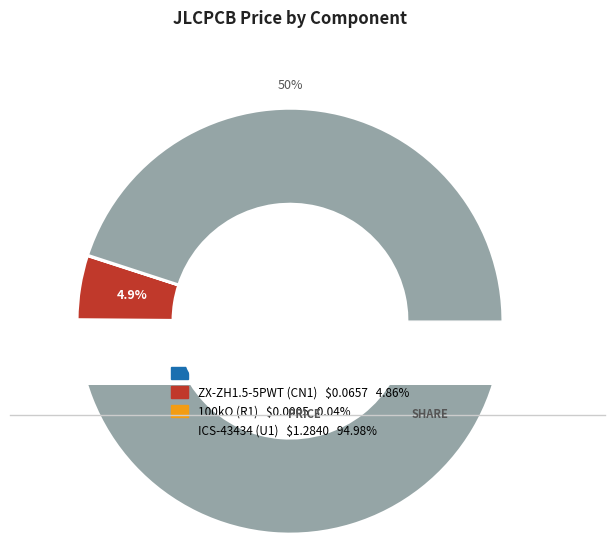

Is it true that ICS-43434 (U1) is 99% of the pie?

False